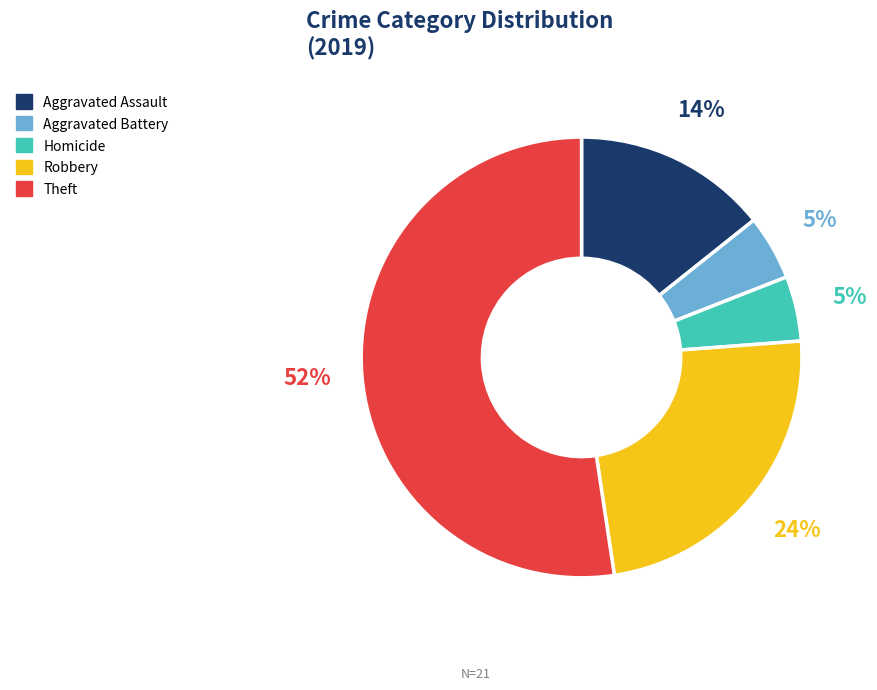

To the nearest percent, what percentage of the pie is Robbery?

24%